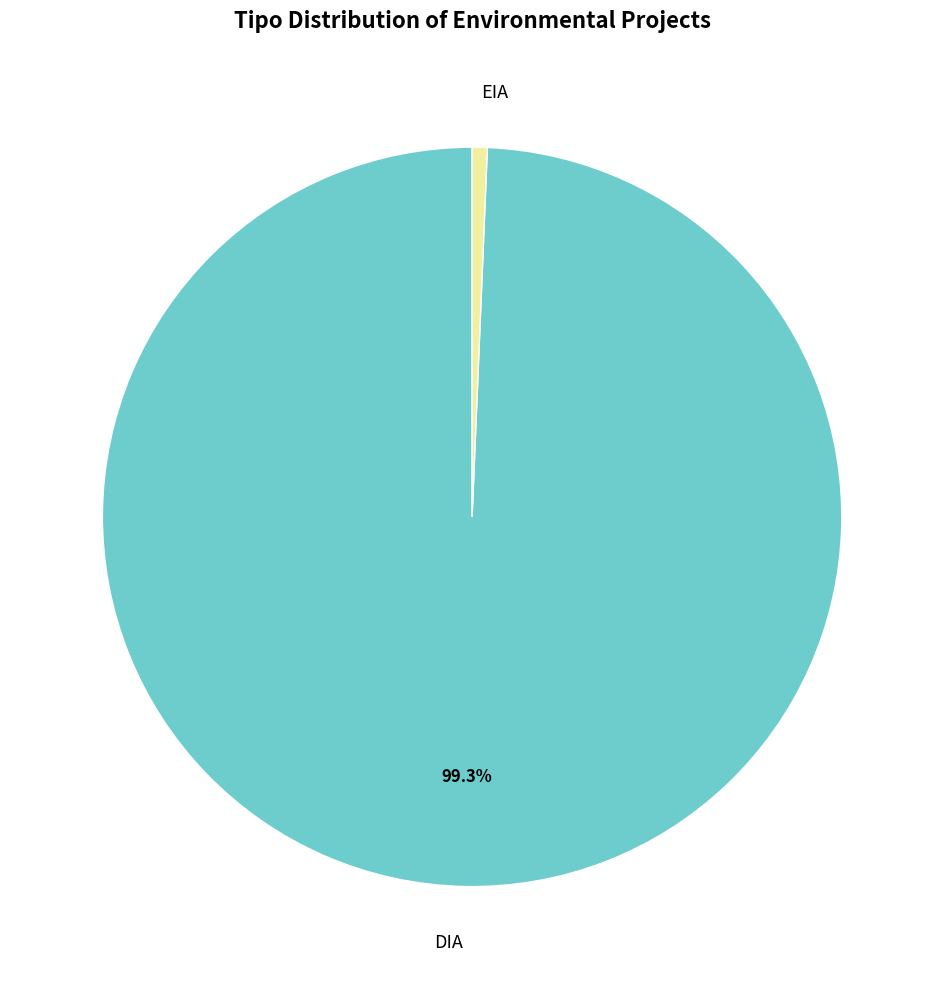

To the nearest percent, what is the average slice percentage?

50%